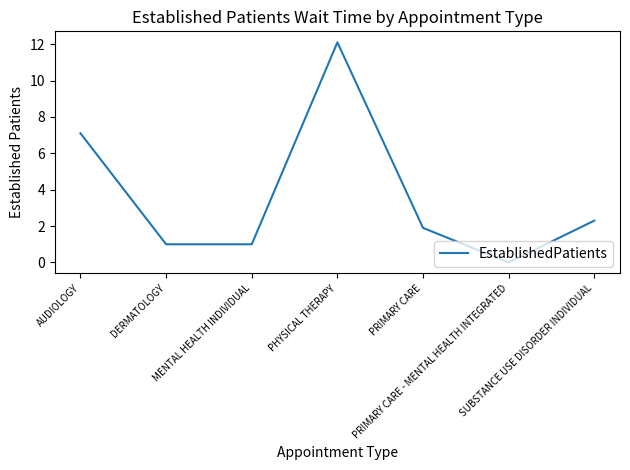

The value at MENTAL HEALTH INDIVIDUAL is 1.0. True or false?

True